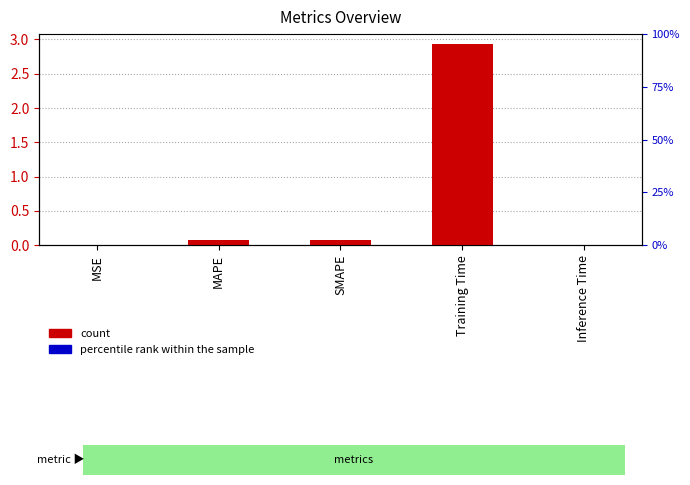

At which category is the sum across all series the highest?

Training Time